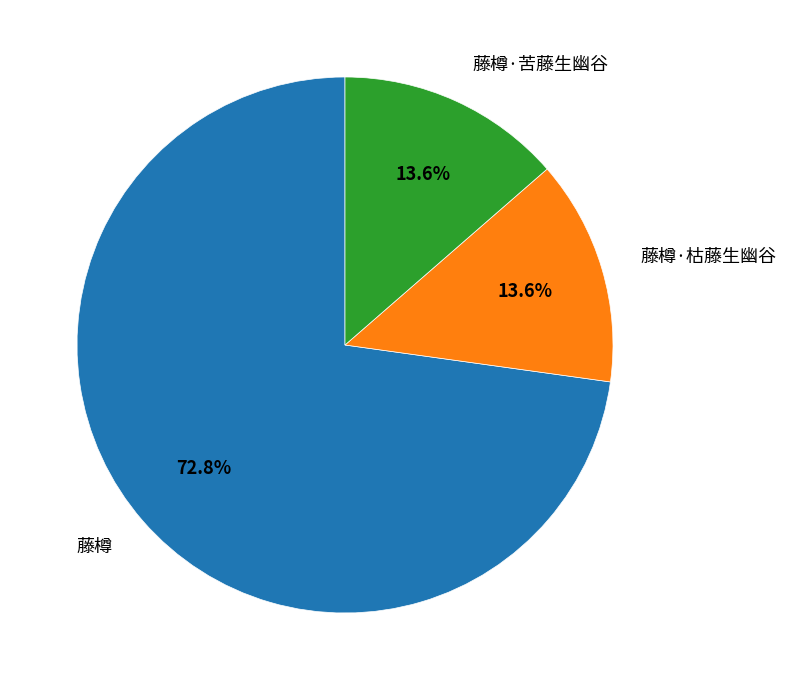

Is 藤樽 the majority of the pie?

Yes